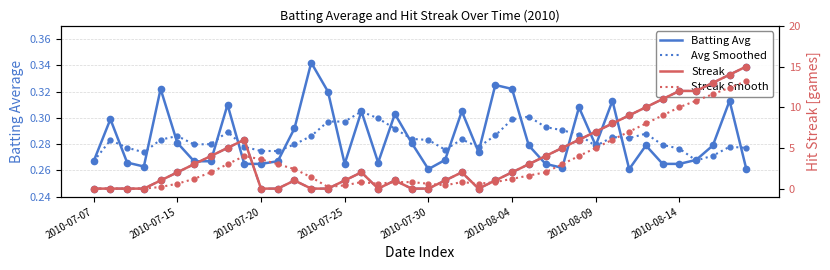

Reading left to right, list all the values displayed in this chart.

Batting Avg: 0.3	0.3	0.3	0.3	0.3	0.3	0.3	0.3	0.3	0.3	0.3	0.3	0.3	0.3	0.3	0.3	0.3	0.3	0.3	0.3	0.3	0.3	0.3	0.3	0.3	0.3	0.3	0.3	0.3	0.3	0.3	0.3	0.3	0.3	0.3	0.3	0.3	0.3	0.3	0.3
Avg (smoothed): 0.3	0.3	0.3	0.3	0.3	0.3	0.3	0.3	0.3	0.3	0.3	0.3	0.3	0.3	0.3	0.3	0.3	0.3	0.3	0.3	0.3	0.3	0.3	0.3	0.3	0.3	0.3	0.3	0.3	0.3	0.3	0.3	0.3	0.3	0.3	0.3	0.3	0.3	0.3	0.3
Streak (solid): 0.0	0.0	0.0	0.0	1.0	2.0	3.0	4.0	5.0	6.0	0.0	0.0	1.0	0.0	0.0	1.0	2.0	0.0	1.0	0.0	0.0	1.0	2.0	0.0	1.0	2.0	3.0	4.0	5.0	6.0	7.0	8.0	9.0	10.0	11.0	12.0	12.0	13.0	14.0	15.0
Streak: 0.0	0.0	0.0	0.0	1.0	2.0	3.0	4.0	5.0	6.0	0.0	0.0	1.0	0.0	0.0	1.0	2.0	0.0	1.0	0.0	0.0	1.0	2.0	0.0	1.0	2.0	3.0	4.0	5.0	6.0	7.0	8.0	9.0	10.0	11.0	12.0	12.0	13.0	14.0	15.0
Streak (smooth): 0.0	0.0	0.0	0.0	0.2	0.6	1.2	2.0	3.0	4.0	3.6	3.0	2.4	1.4	0.2	0.4	0.8	0.6	0.8	0.8	0.6	0.4	0.8	0.6	0.8	1.2	1.6	2.0	3.0	4.0	5.0	6.0	7.0	8.0	9.0	10.0	10.8	11.6	12.4	13.2